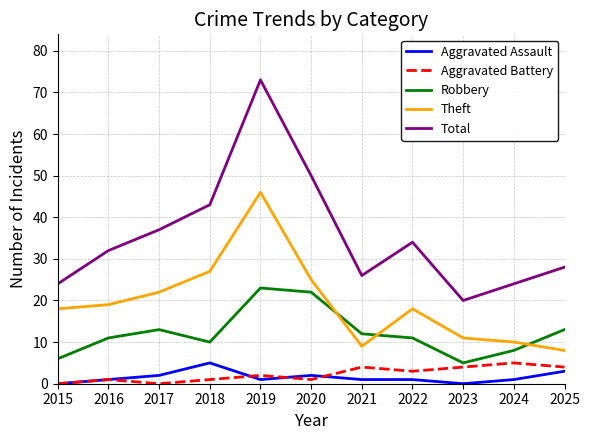

At which category is the sum across all series the highest?

2019